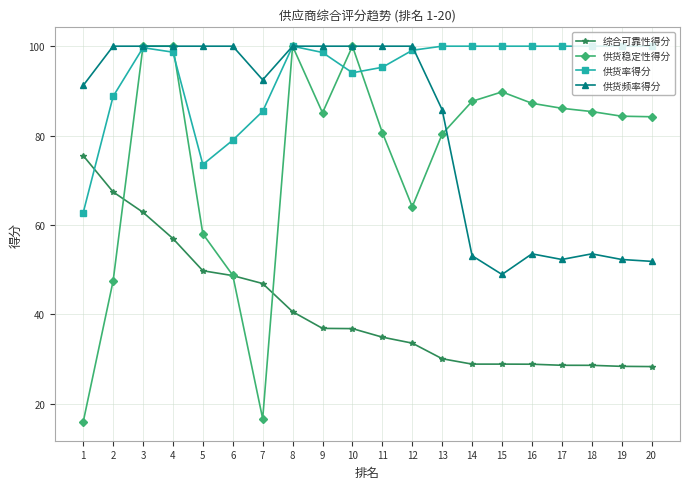

True or false: 供货频率得分 has more than 0 interior local peaks.

True